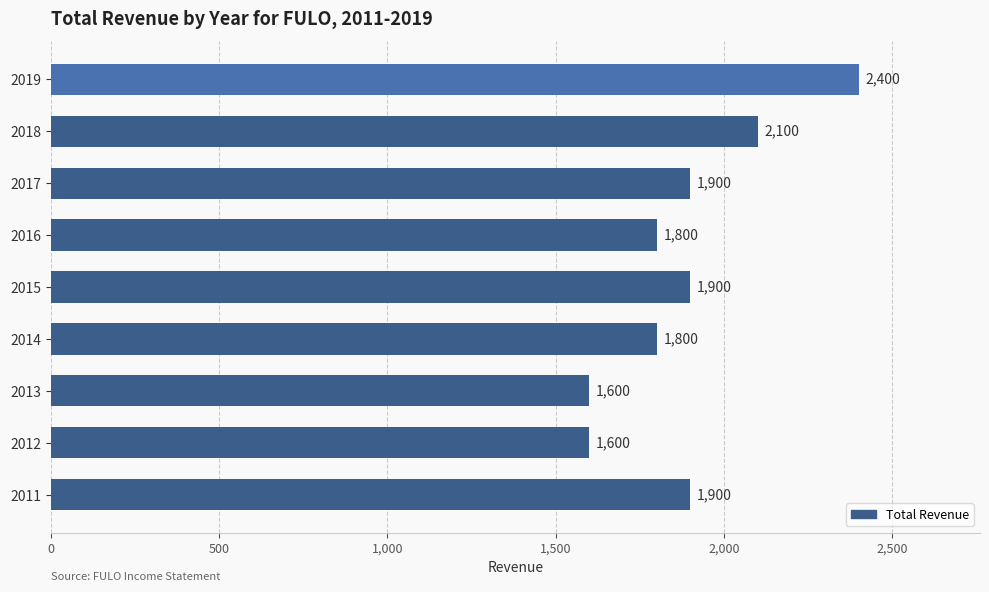

What is the maximum value shown in the chart?

2400